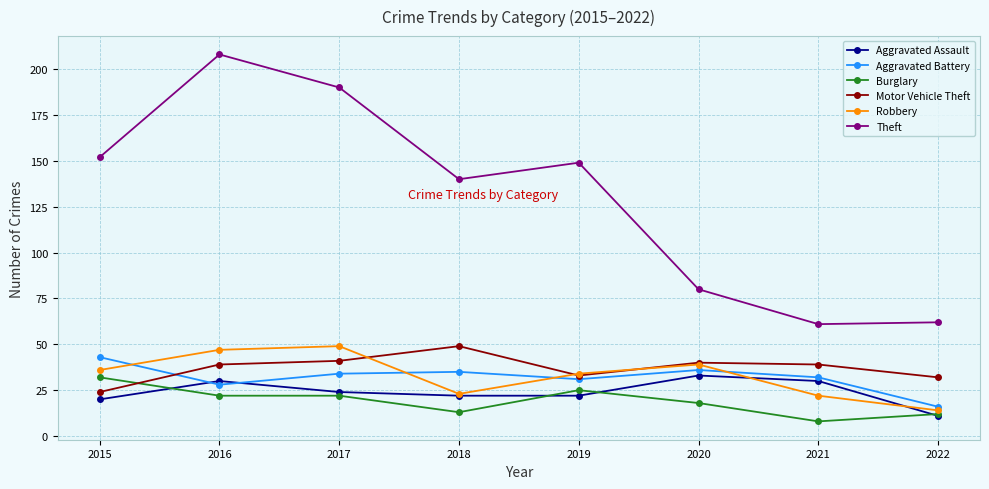

True or false: Aggravated Battery and Theft cross at least once.

False